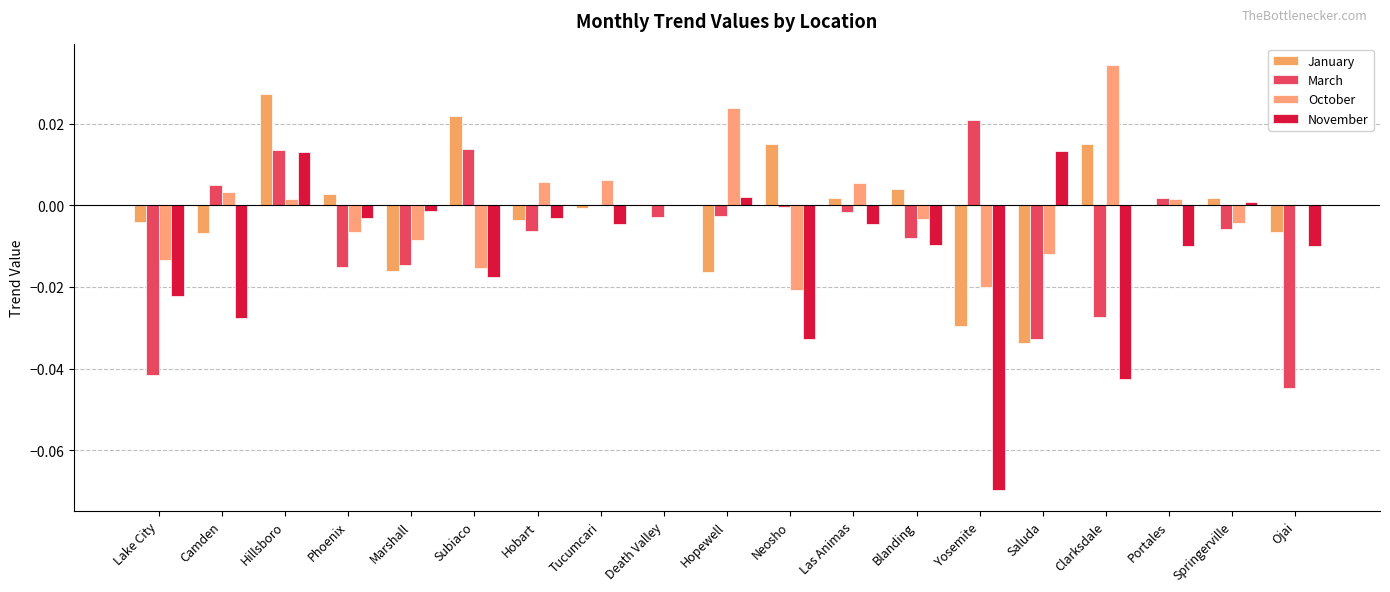

How many categories are shown in the chart?

19